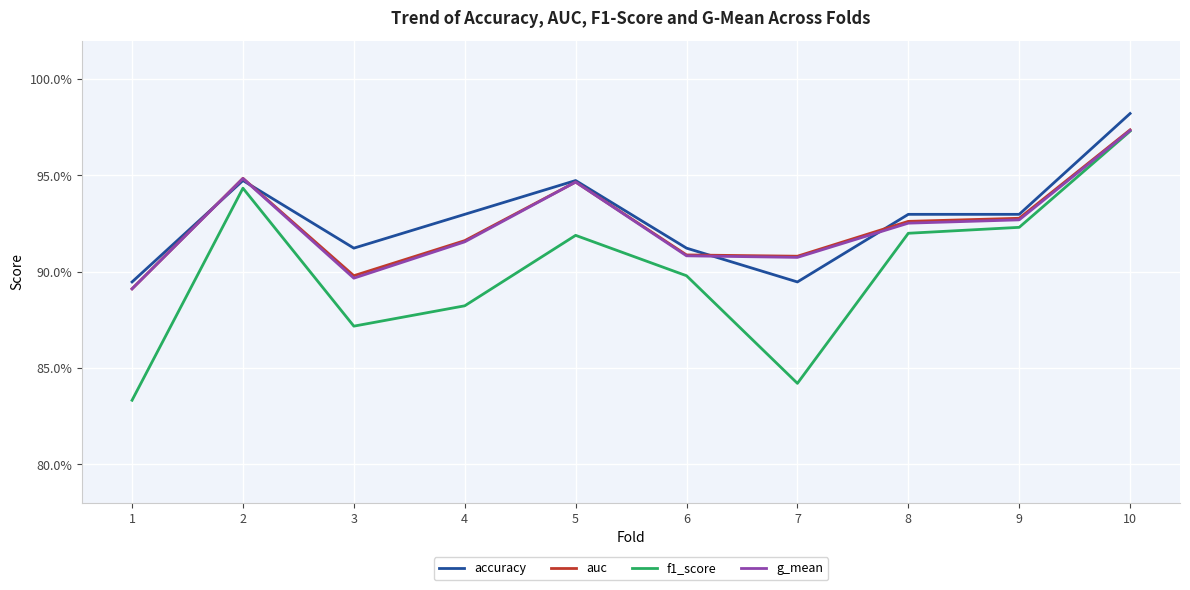

Which series has the widest spread of values?

f1_score